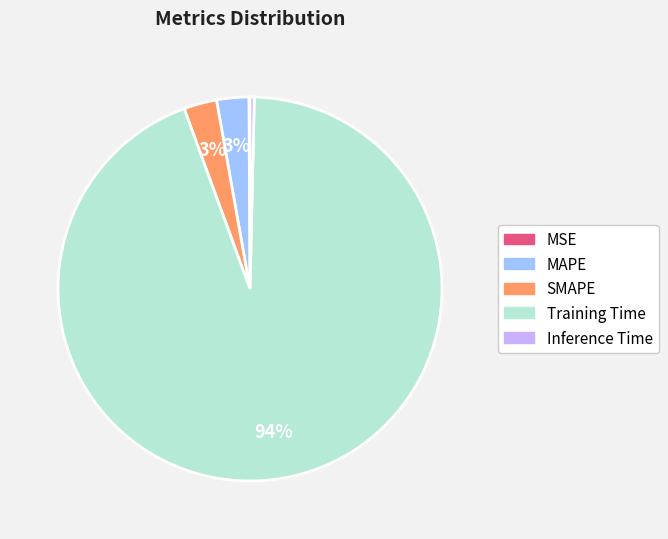

What is the largest slice in the pie chart?

Training Time